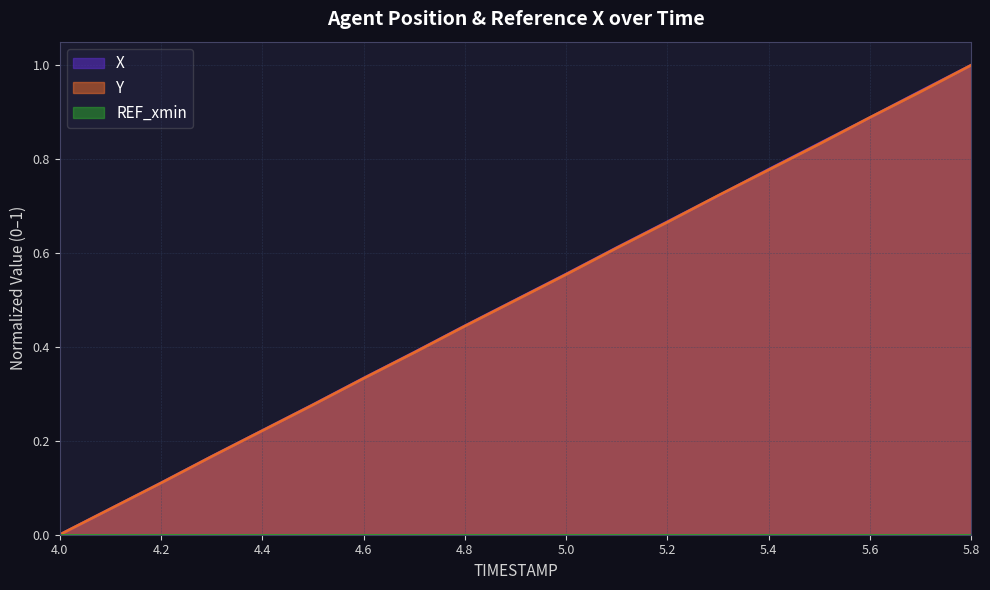

How many lines are shown in the chart?

3